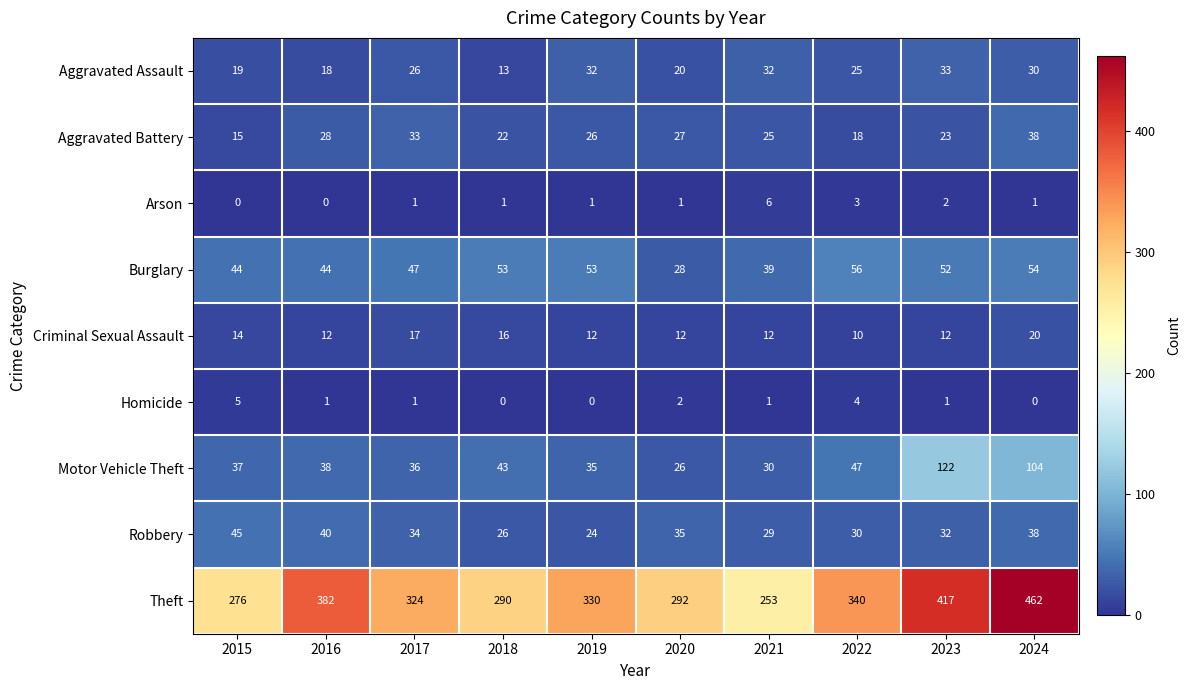

Between 2016 and 2020, which series saw the biggest shift?

Theft